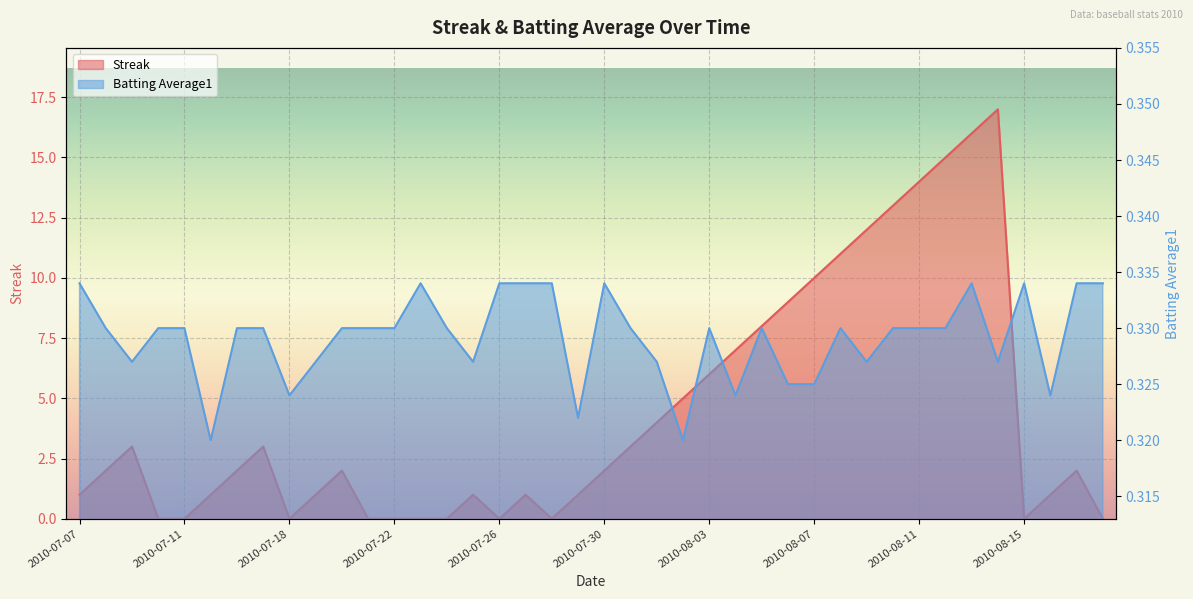

Reading right to left, transcribe all the data shown in this chart.

Streak: 0.0	2.0	1.0	0.0	17.0	16.0	15.0	14.0	13.0	12.0	11.0	10.0	9.0	8.0	7.0	6.0	5.0	4.0	3.0	2.0	1.0	0.0	1.0	0.0	1.0	0.0	0.0	0.0	0.0	2.0	1.0	0.0	3.0	2.0	1.0	0.0	0.0	3.0	2.0	1.0
Batting Average1: 0.3	0.3	0.3	0.3	0.3	0.3	0.3	0.3	0.3	0.3	0.3	0.3	0.3	0.3	0.3	0.3	0.3	0.3	0.3	0.3	0.3	0.3	0.3	0.3	0.3	0.3	0.3	0.3	0.3	0.3	0.3	0.3	0.3	0.3	0.3	0.3	0.3	0.3	0.3	0.3